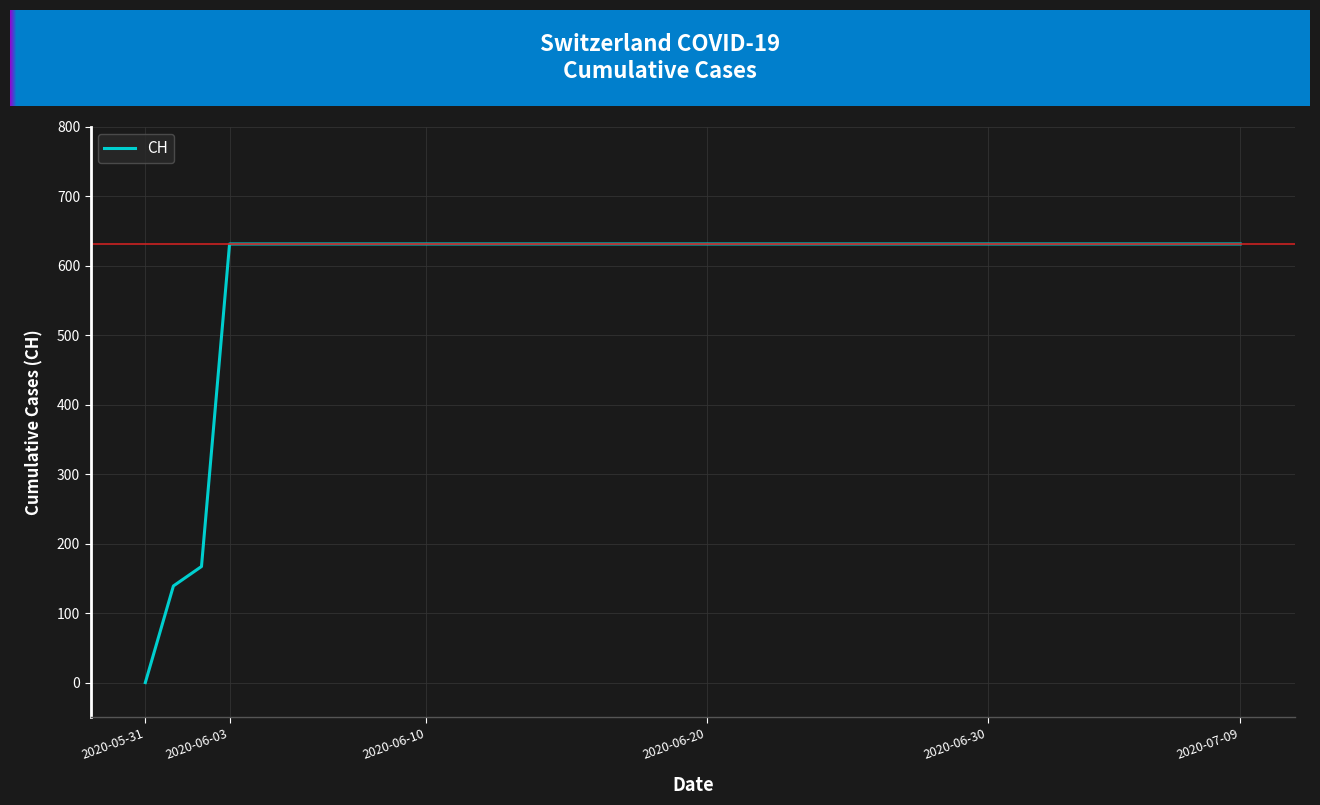

What is the difference between the maximum and minimum values?

631